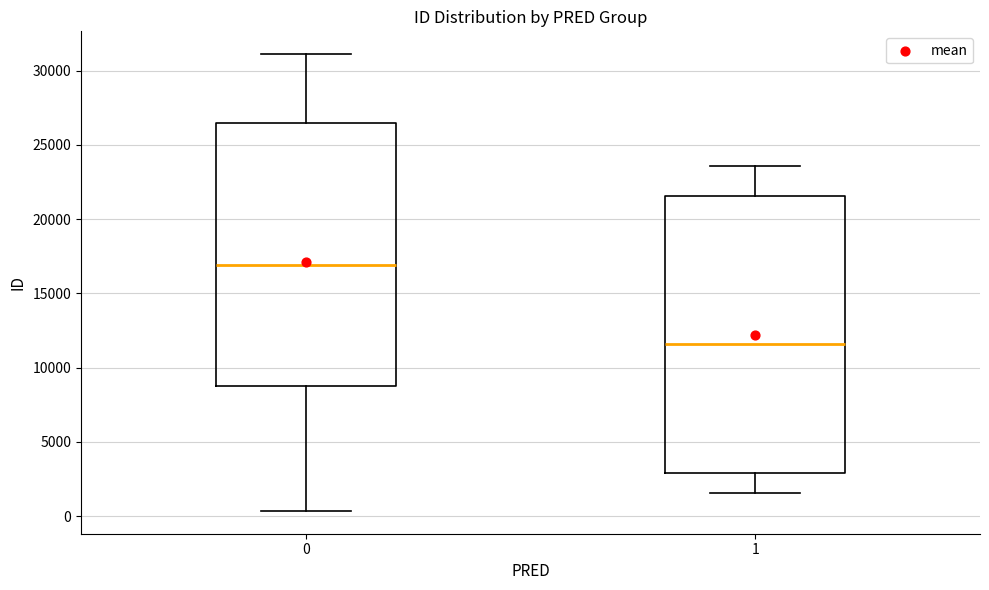

Reading left to right, read every box against the y-axis: the position of its median line, the range the box covers, and the ends of its whiskers. The values are not printed on the chart, so give them approximately, as read against the axis.

0: median 17000, box 8500 to 26500, whiskers 500 to 31000
1: median 11500, box 3000 to 21500, whiskers 1500 to 23500